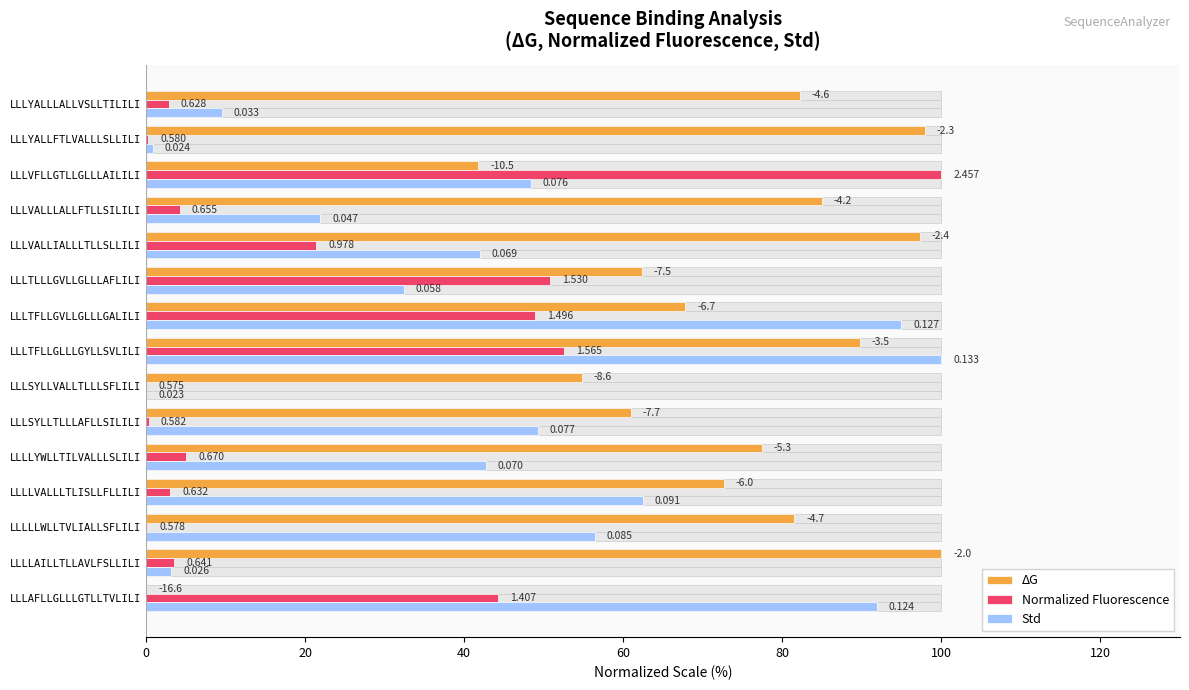

At how many categories does at least one series exceed 48?

15